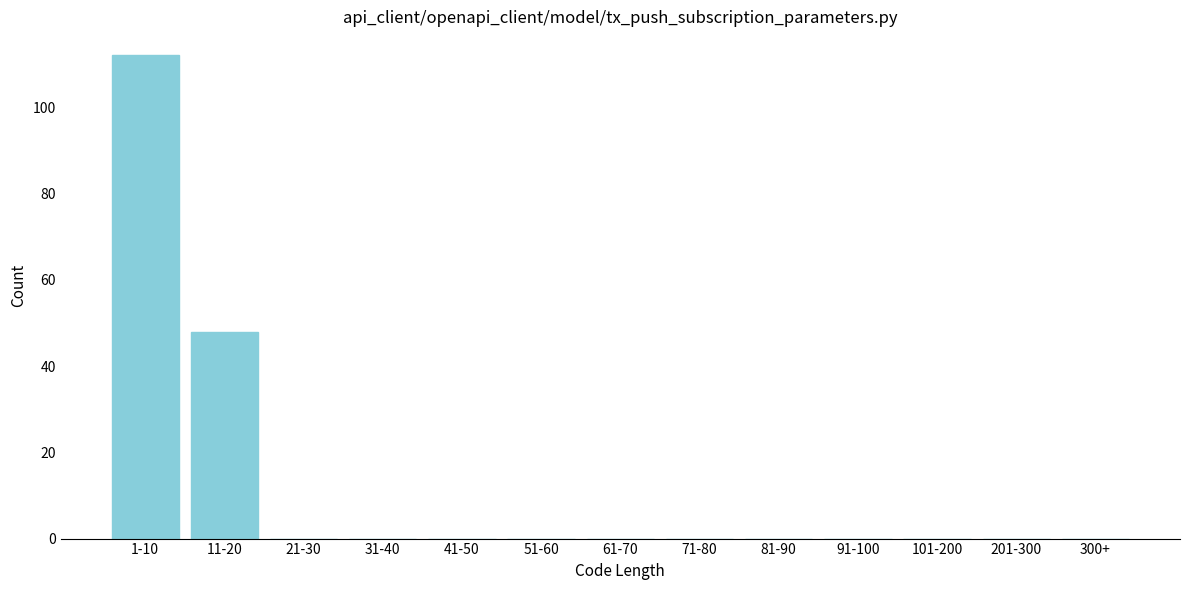

Reading left to right, extract all data points from this chart.

1-10=112	11-20=48	21-30=0	31-40=0	41-50=0	51-60=0	61-70=0	71-80=0	81-90=0	91-100=0	101-200=0	201-300=0	300+=0